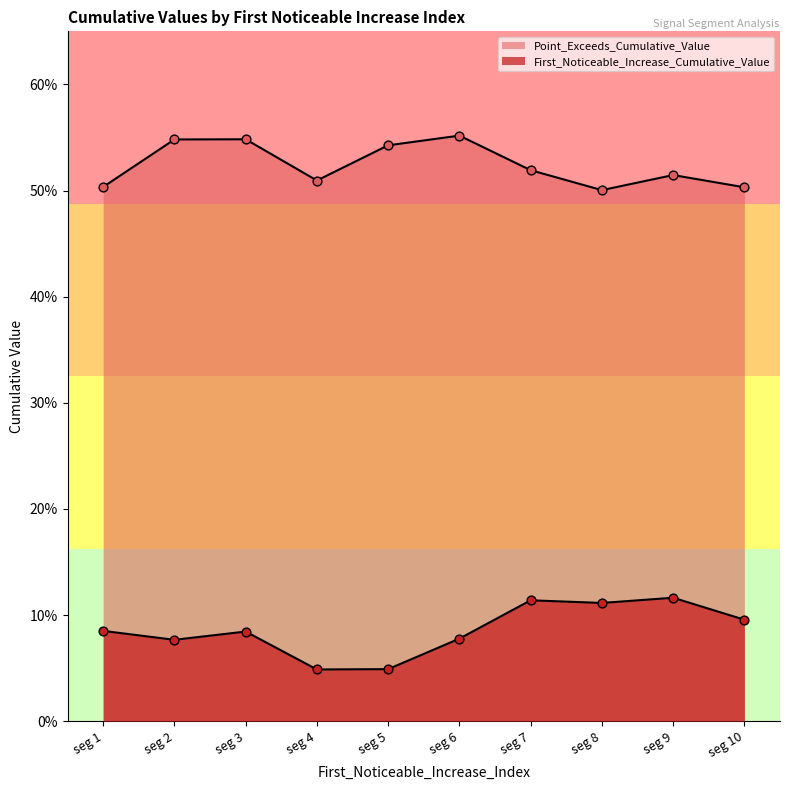

Which series contains the lowest Y value?

First_Noticeable_Increase_Cumulative_Value